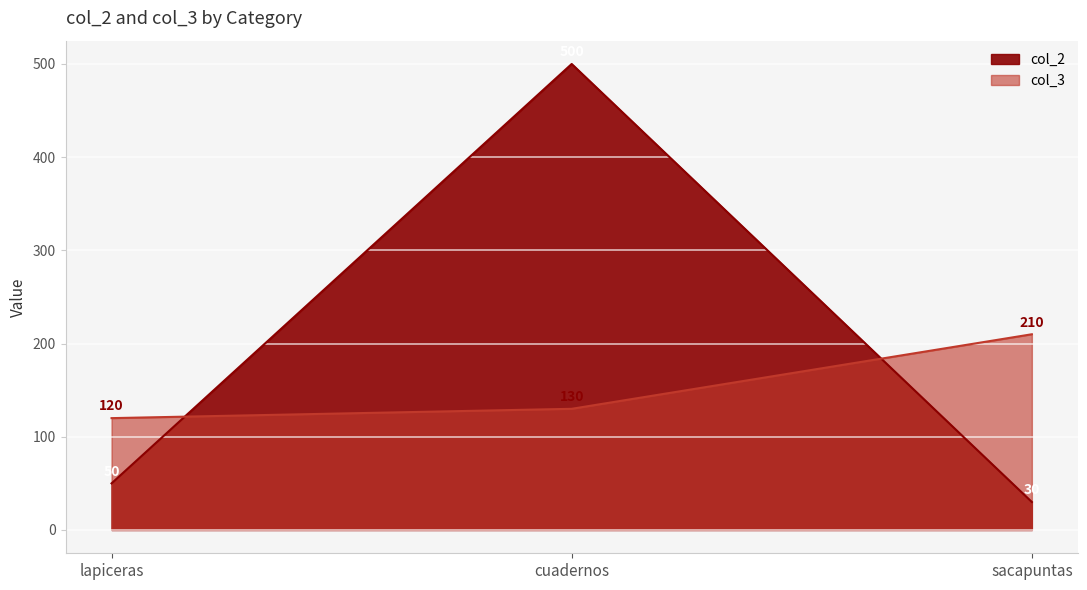

Which series has the widest spread of values?

col_2